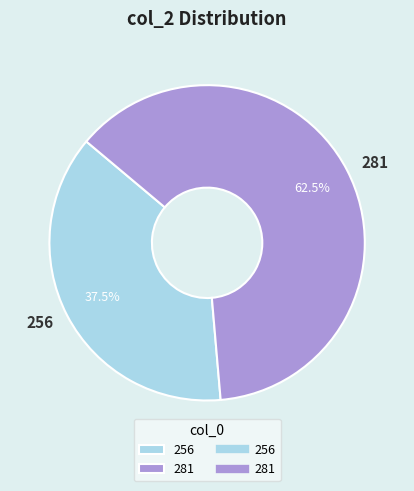

To the nearest percent, what is the difference between the largest and smallest slice percentages?

25%